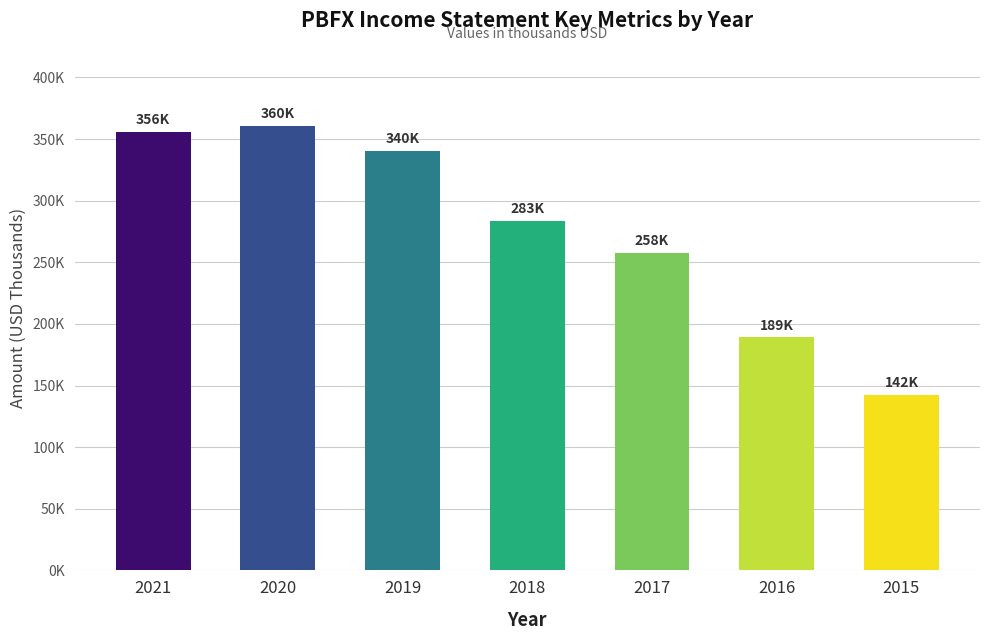

Does the chart contain any negative values?

No